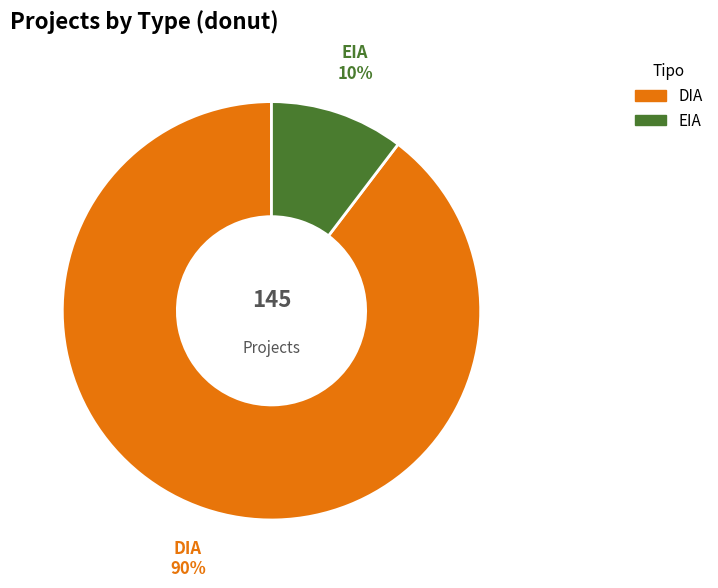

What percentage is the DIA slice, to the nearest percent?

90%